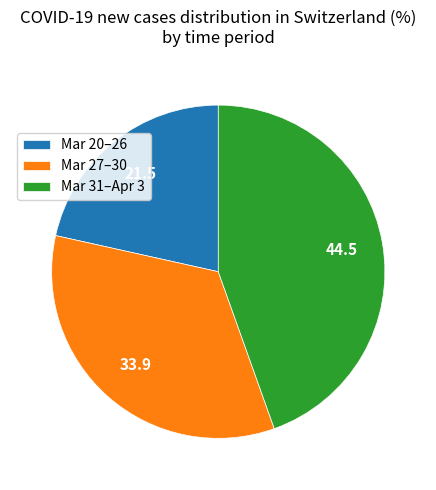

Does any single category account for the majority?

No